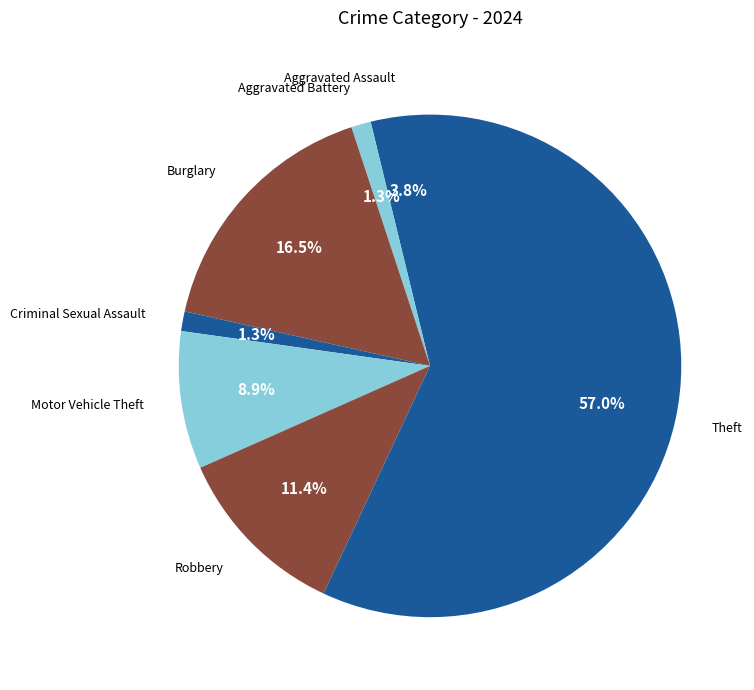

What percentage is the Aggravated Assault slice, to the nearest percent?

4%